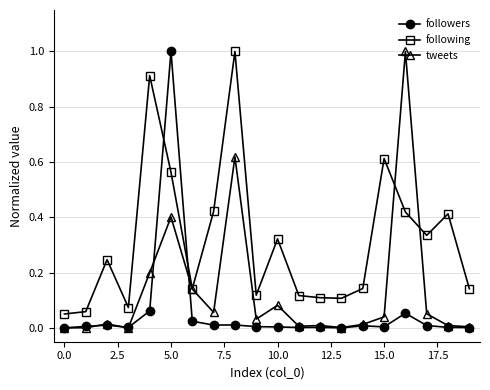

What are all the series names shown in the legend?

followers, following, tweets